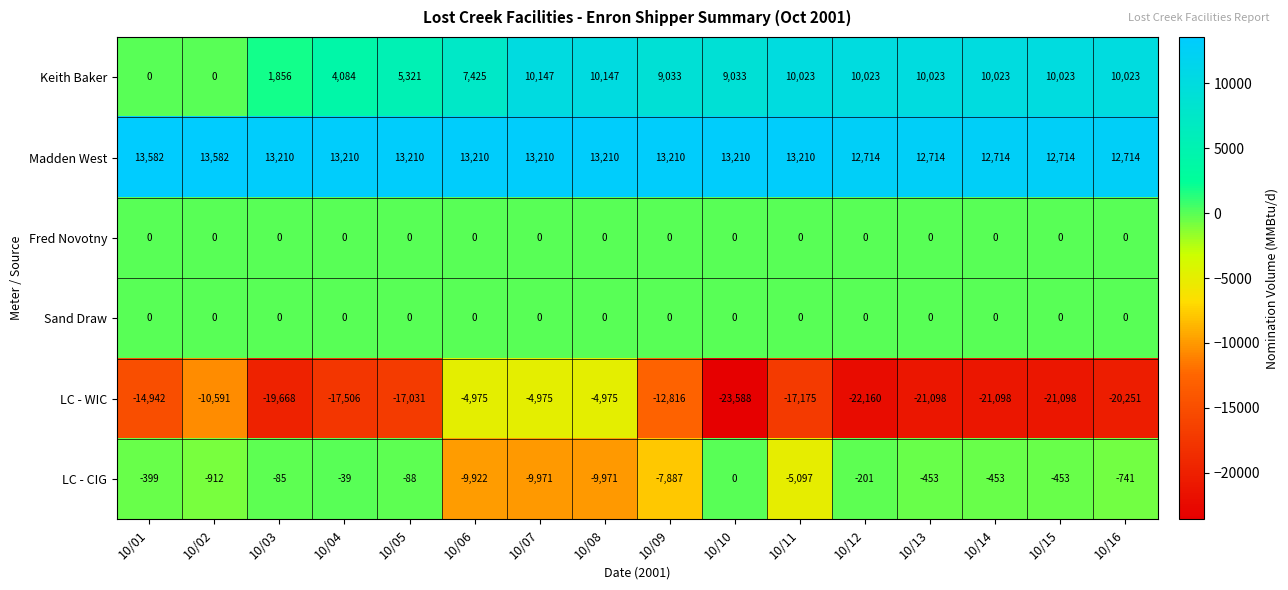

Which series has the largest total across all categories?

Madden West